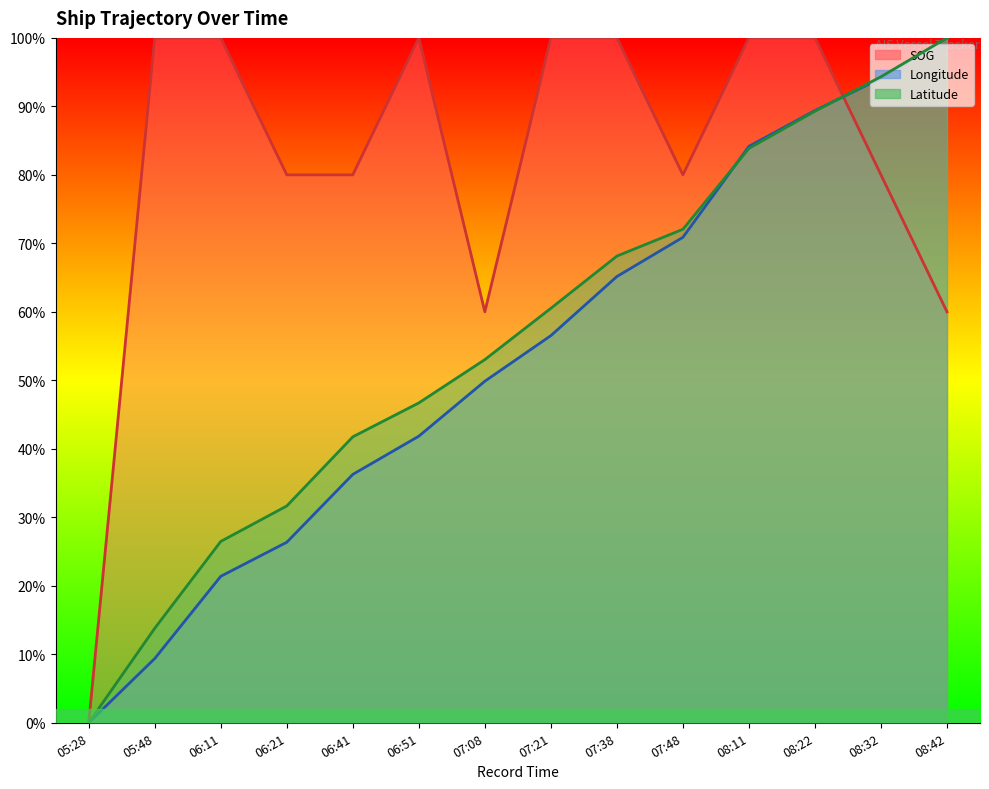

List the labels in order of Latitude value, smallest first.

05:28, 05:48, 06:11, 06:21, 06:41, 06:51, 07:08, 07:21, 07:38, 07:48, 08:11, 08:22, 08:32, 08:42